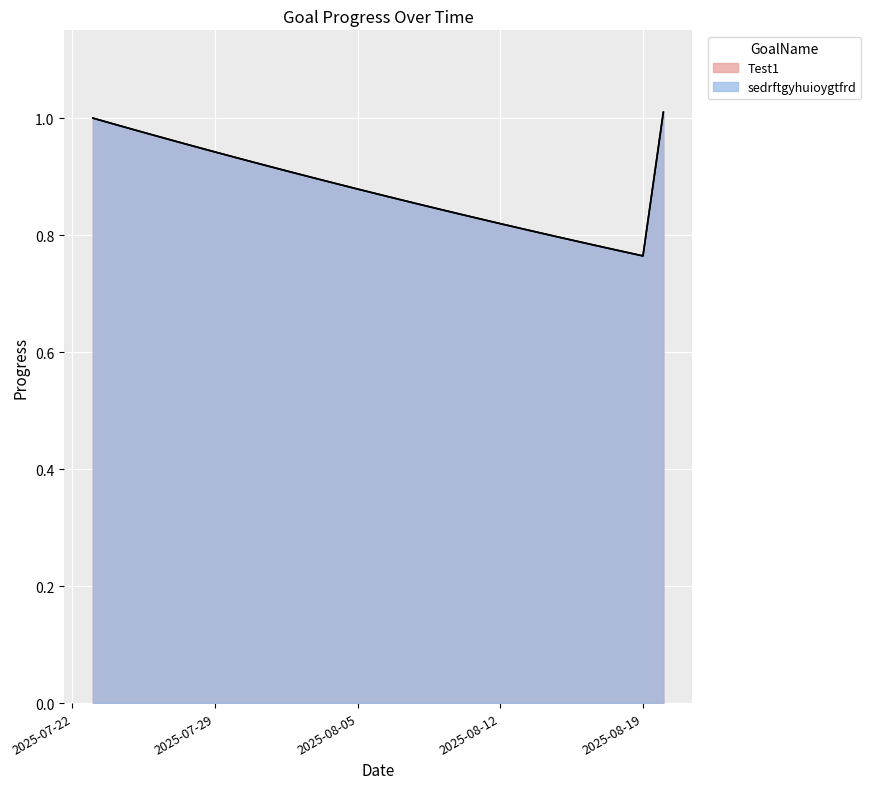

What is the value of the sedrftgyhuioygtfrd point at the 19th from the left?

0.8